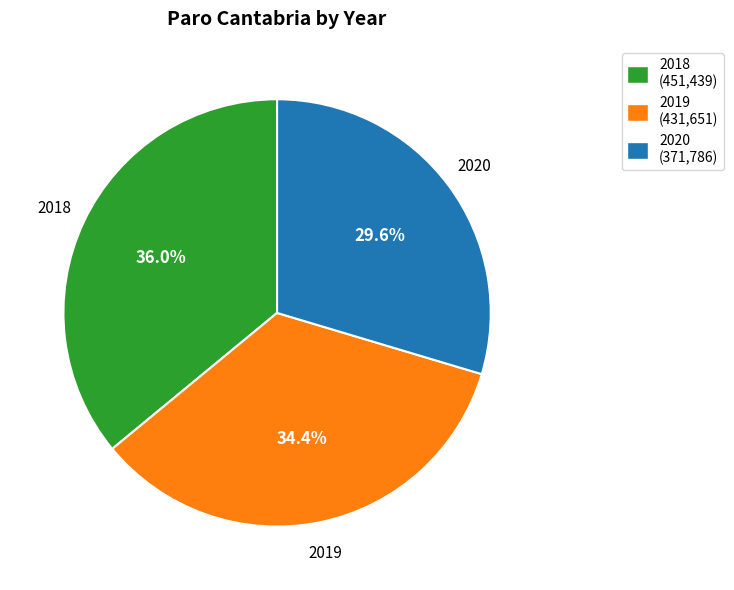

Is there any slice that represents more than half of the pie?

No